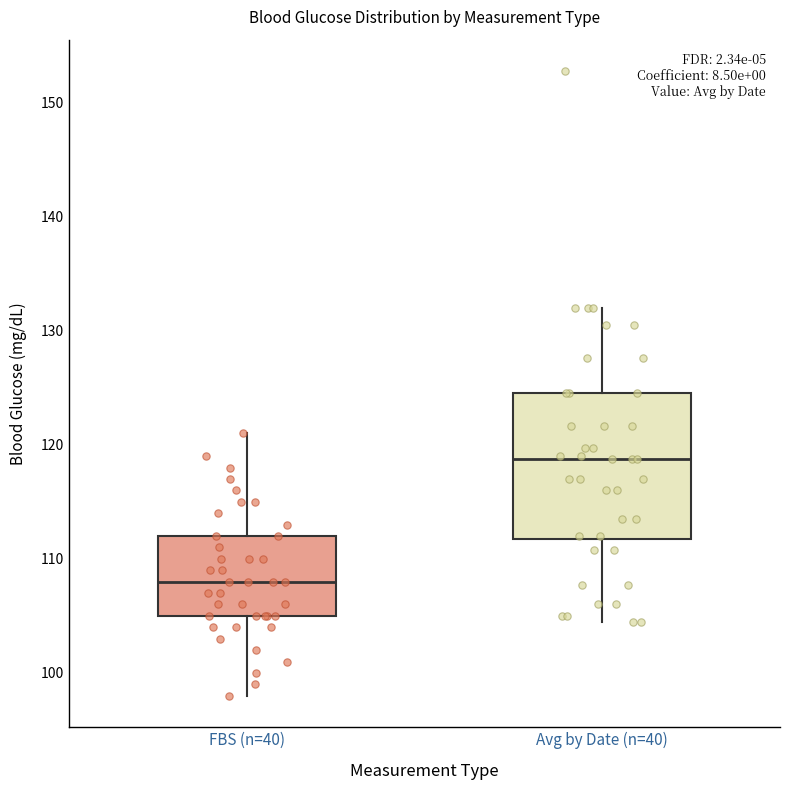

Where does the lower whisker of the box for FBS (n=40) end on the y-axis? The values are not printed on the chart, so give them approximately, as read against the axis.

98